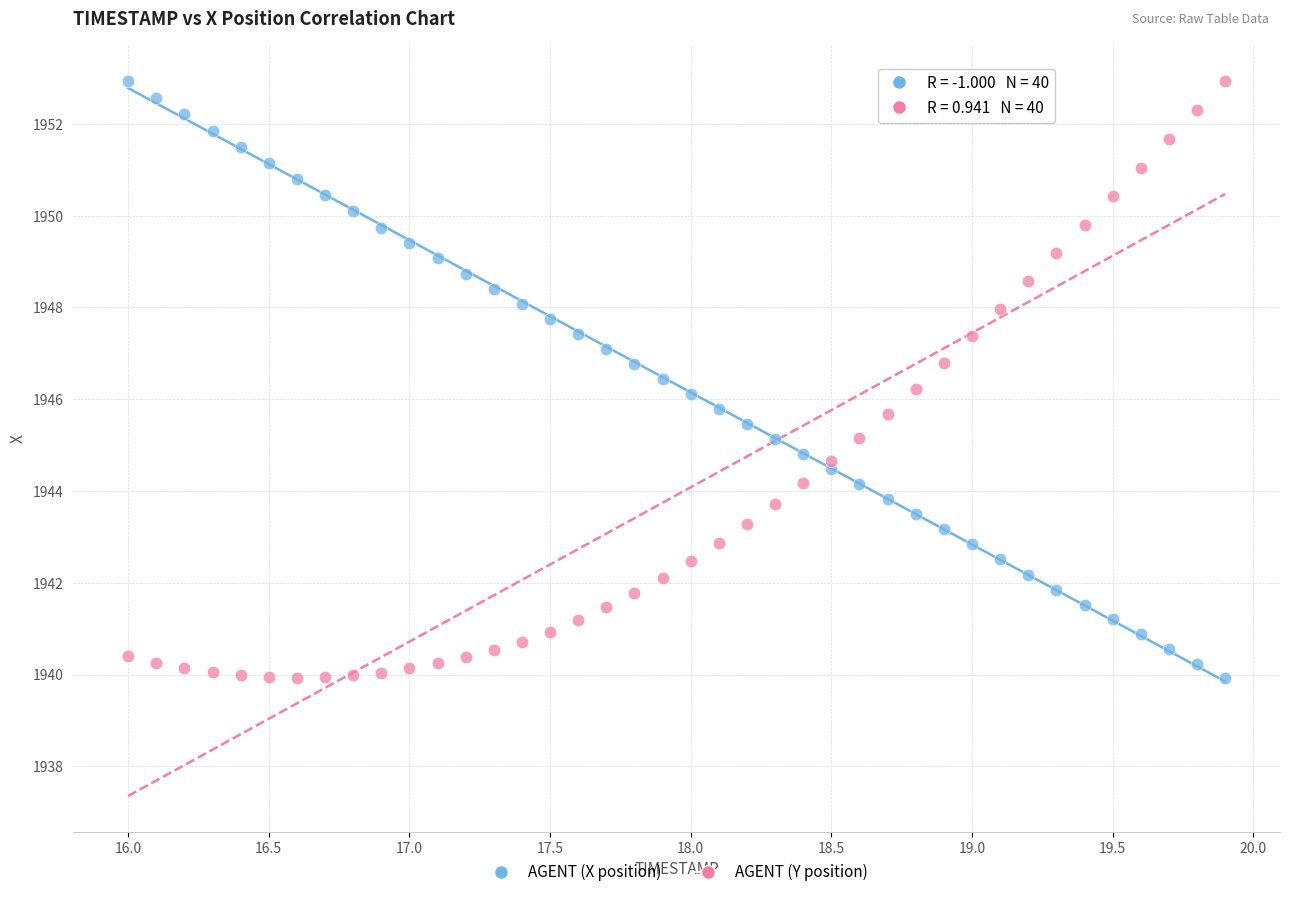

What is the X range (max minus min) for the scatter plot?

3.9